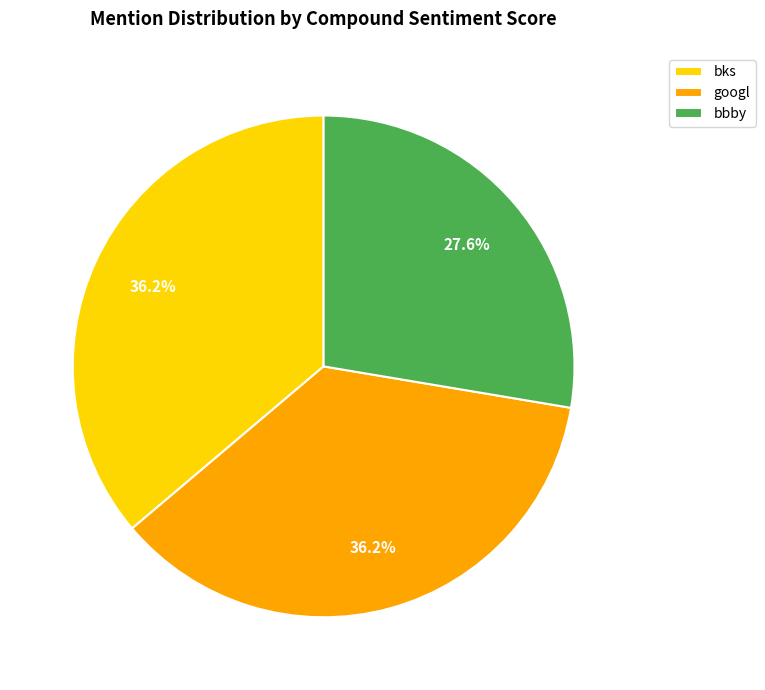

Does googl account for over 50% of the chart?

No